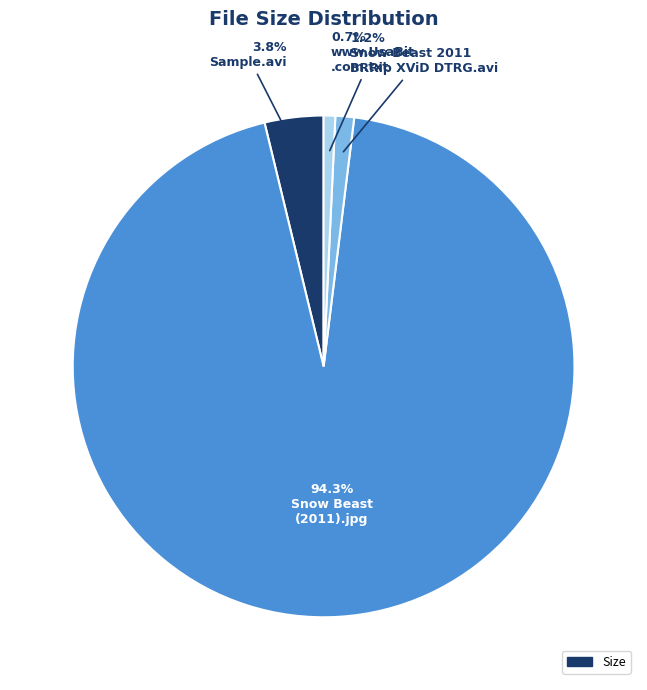

Is there any slice that represents more than half of the pie?

Yes